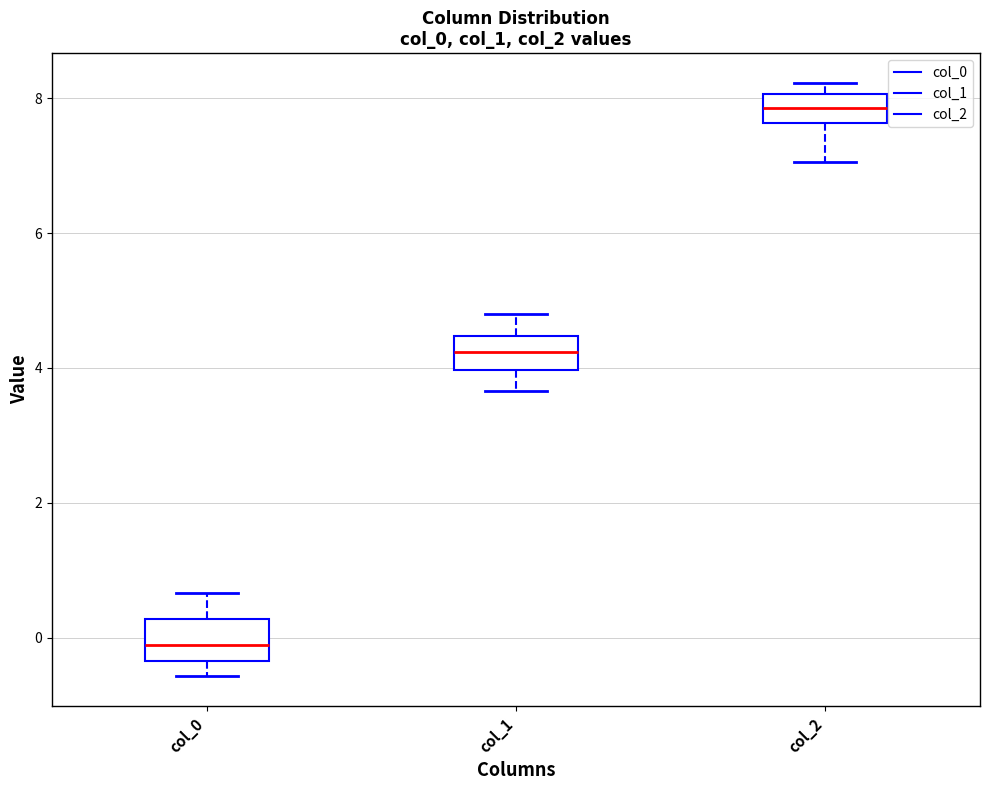

Reading left to right, read every box against the y-axis: the position of its median line, the range the box covers, and the ends of its whiskers. The values are not printed on the chart, so give them approximately, as read against the axis.

col_0: median -0.2, box -0.4 to 0.2, whiskers -0.6 to 0.6
col_1: median 4.2, box 4.0 to 4.4, whiskers 3.6 to 4.8
col_2: median 7.8, box 7.6 to 8.0, whiskers 7.0 to 8.2